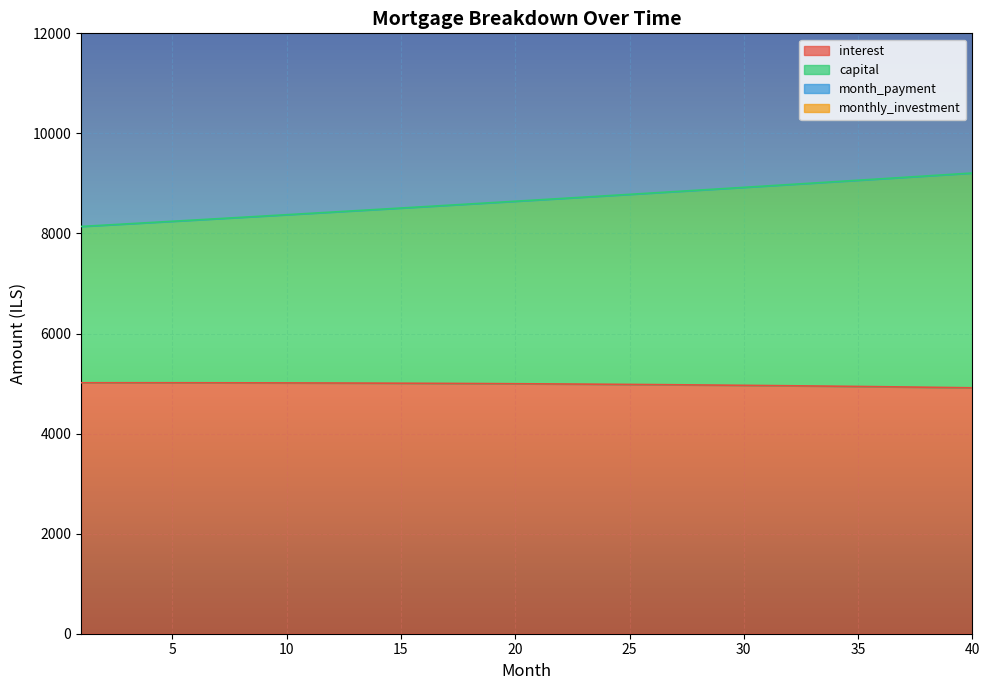

What is the maximum value for monthly_investment?

18416.6